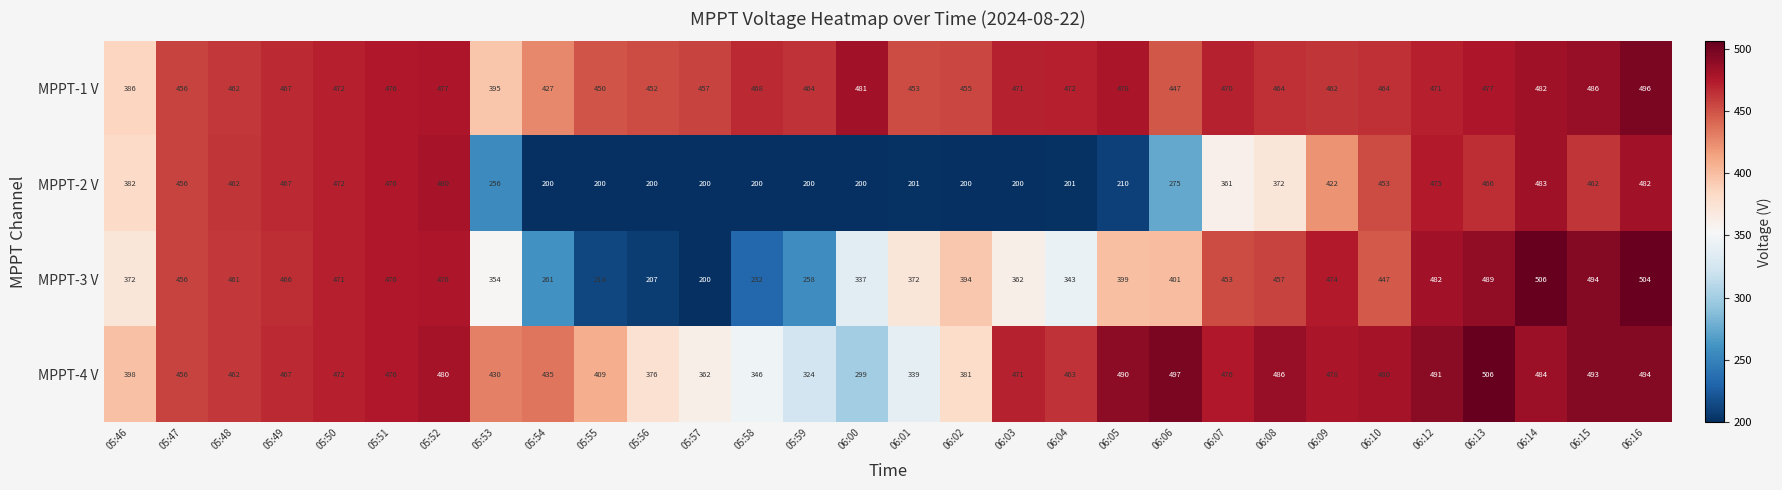

True or false: MPPT-2 V has a value of 201 at 06:01.

True